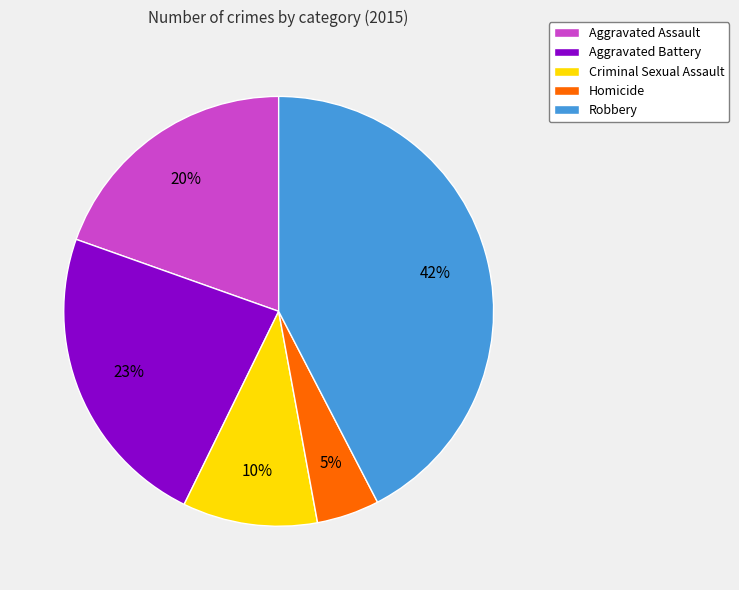

Is there a majority slice in this chart?

No